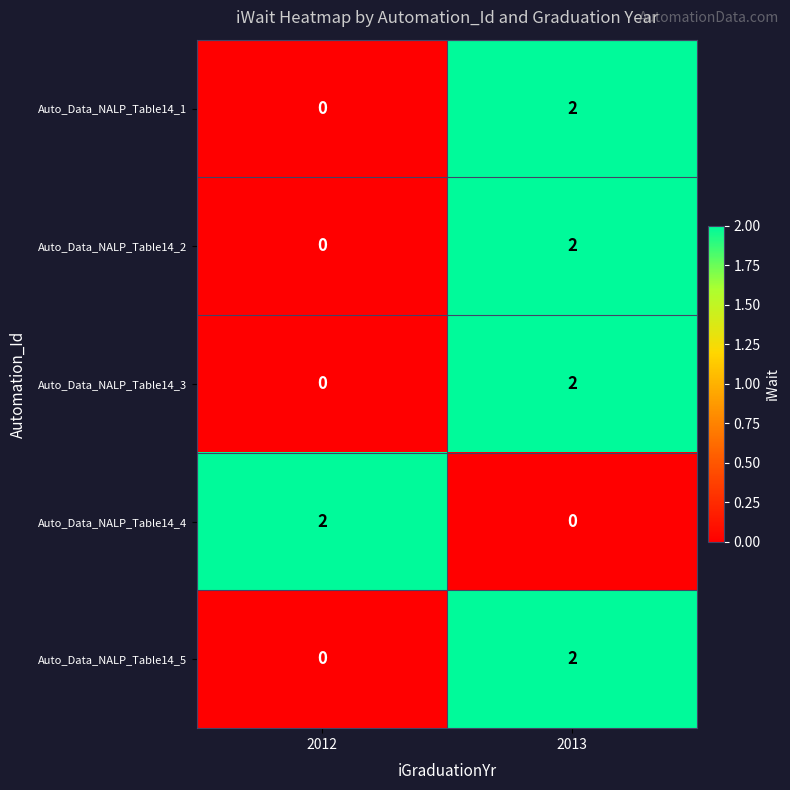

Count the number of categories in the chart.

2